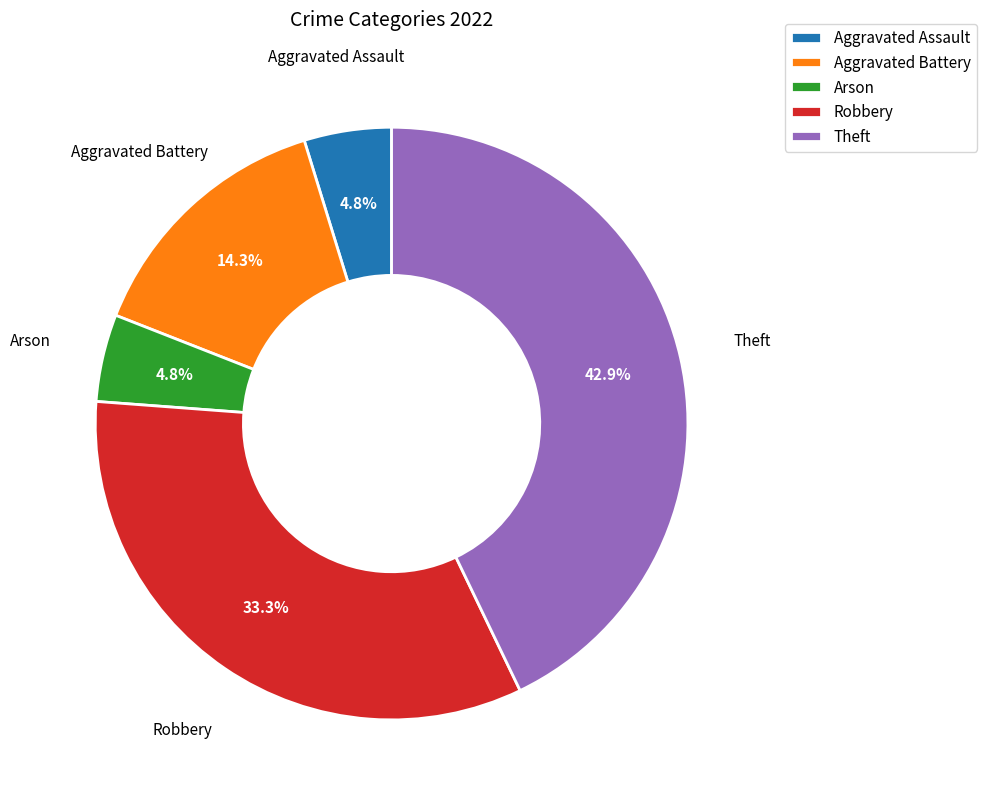

How many segments does this pie chart have?

5